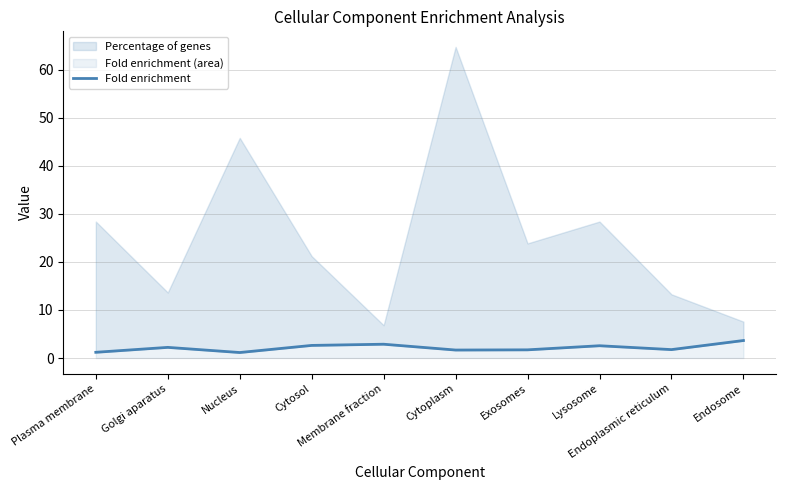

What is the change in value from Nucleus to Endosome?

+2.5